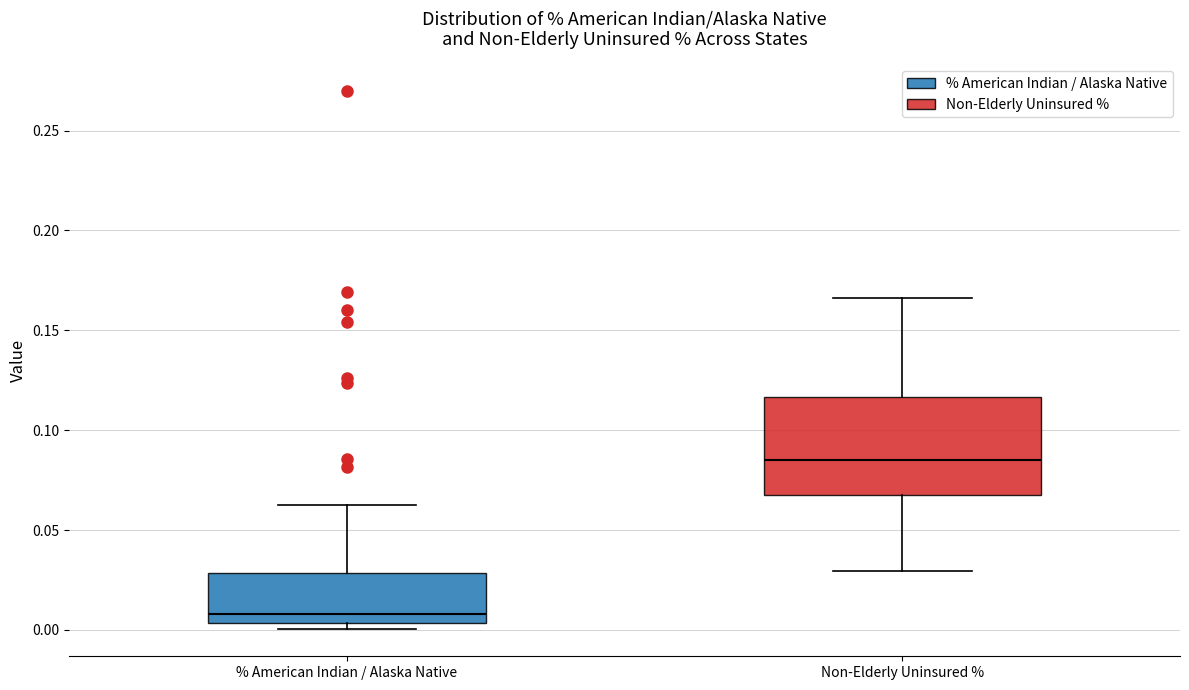

Comparing the boxes themselves (not the whiskers), which one is the tallest?

Non-Elderly Uninsured %